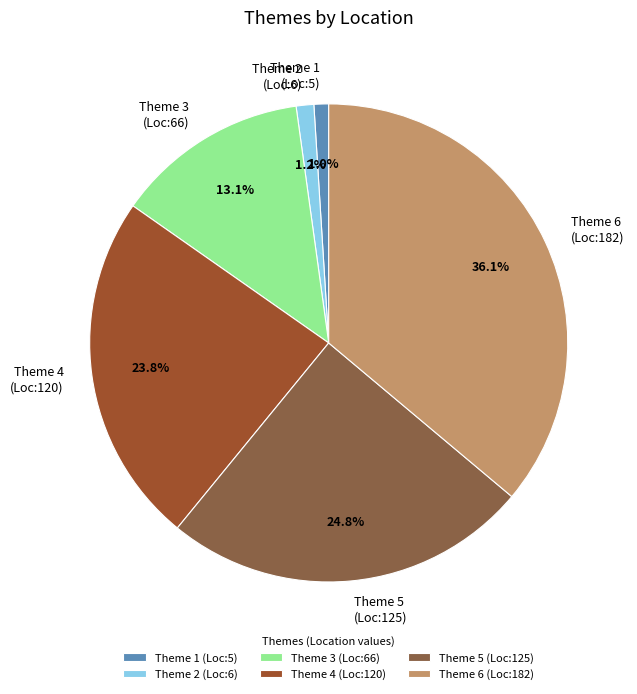

How many slices are in this pie chart?

6